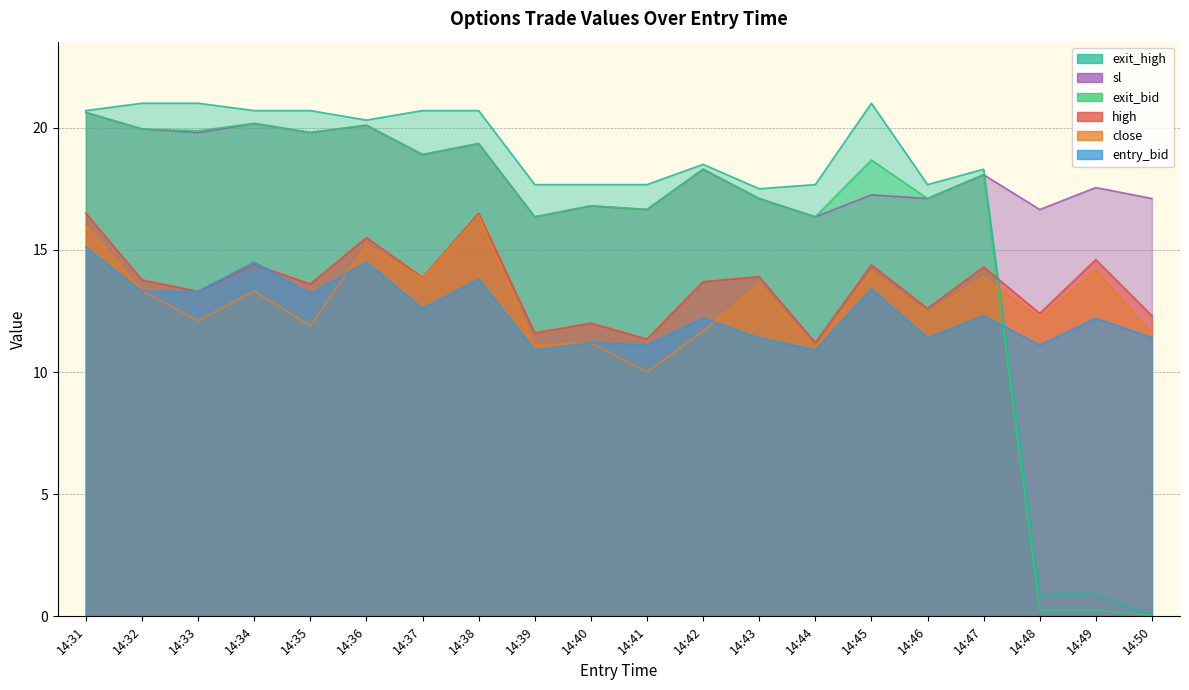

What is the difference between the maximum and second lowest values in the sl series?

4.3